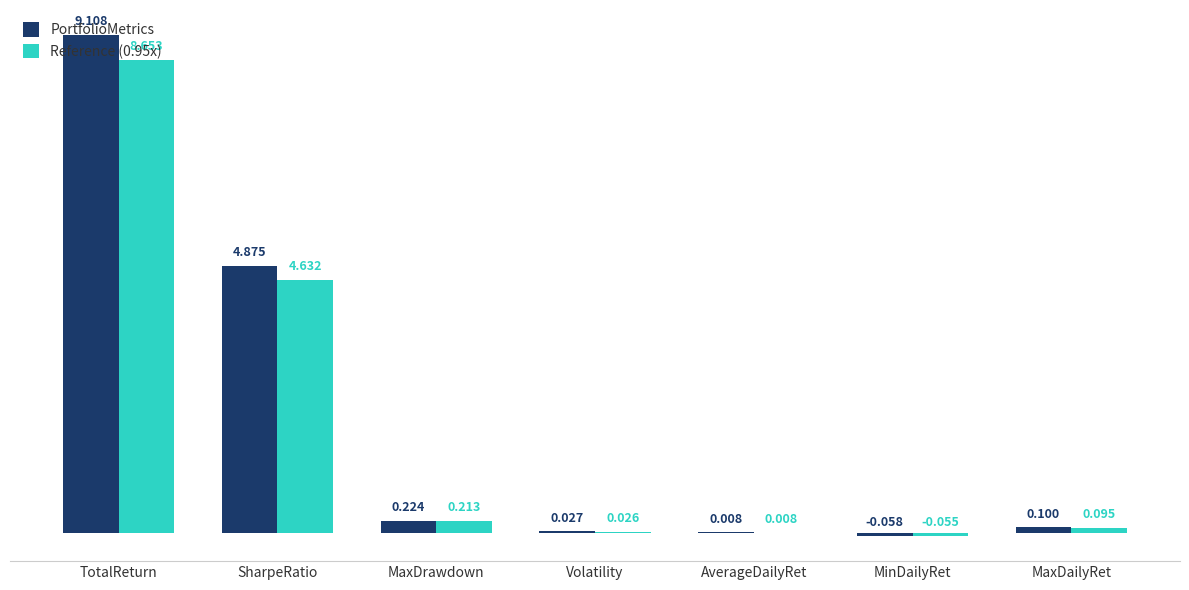

What are all the series names shown in the legend?

PortfolioMetrics, Reference (0.95x)